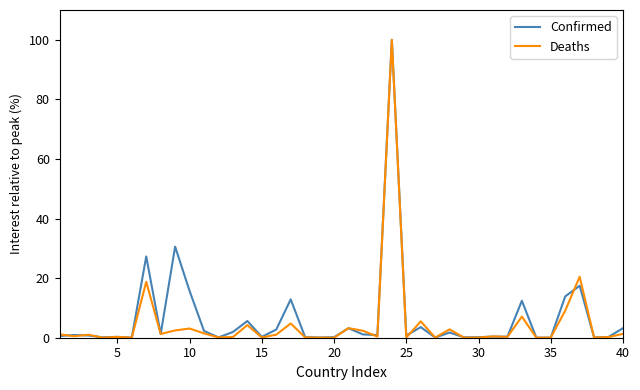

What is the highest value of the Confirmed series?

100.0